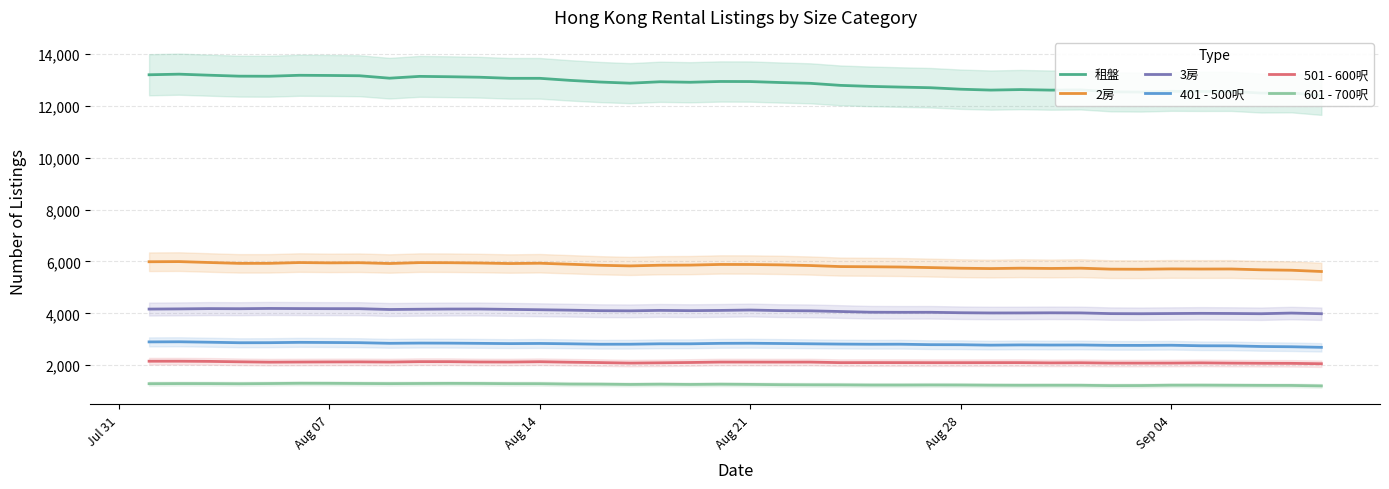

Count the number of categories in the chart.

40